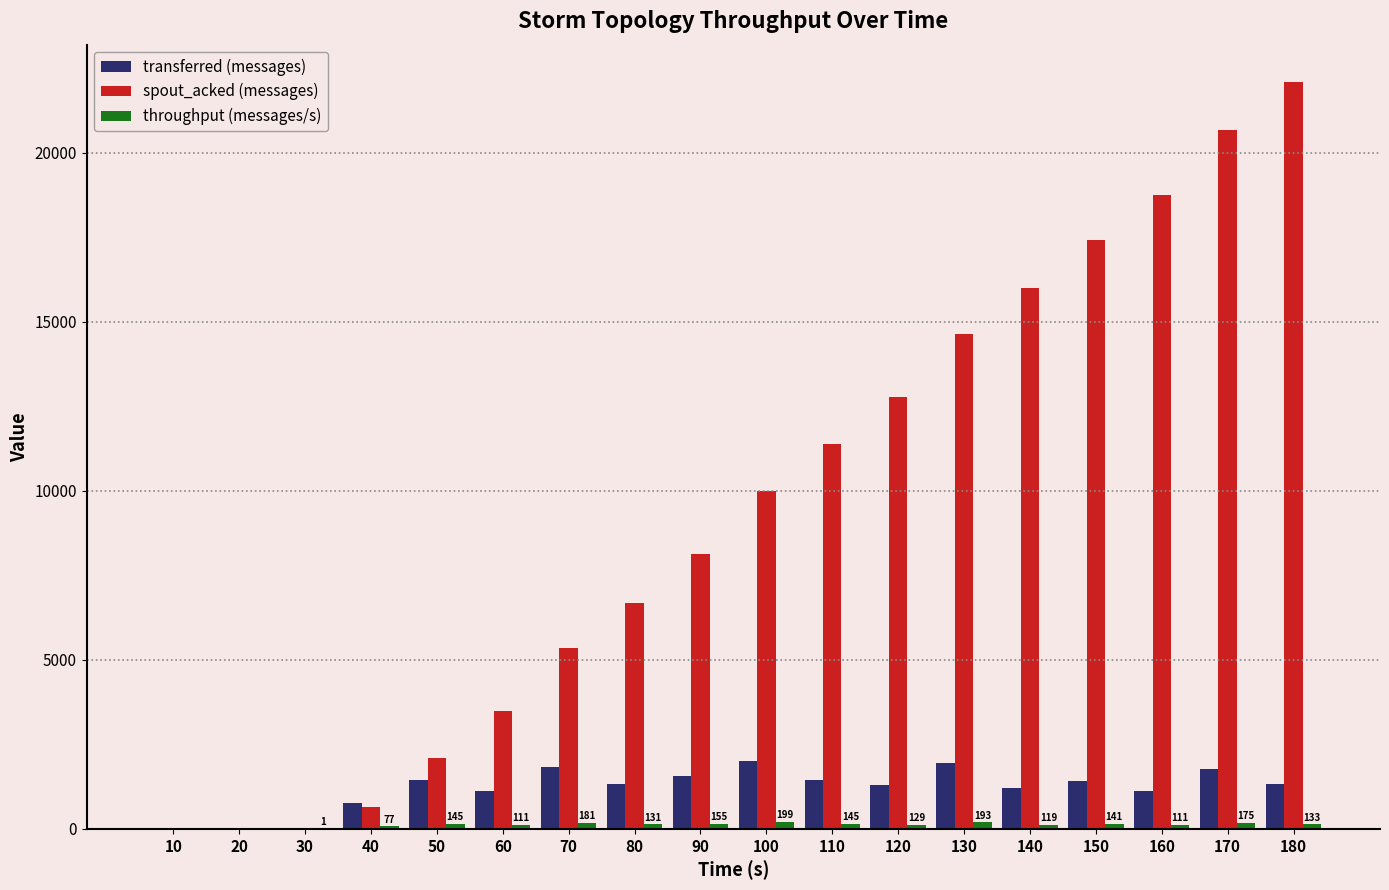

Which series has the largest total across all categories?

spout_acked (messages)